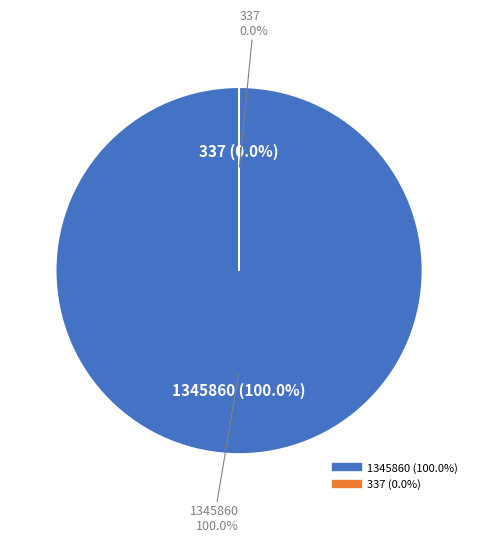

The 337 slice represents 10% of the pie. True or false?

False